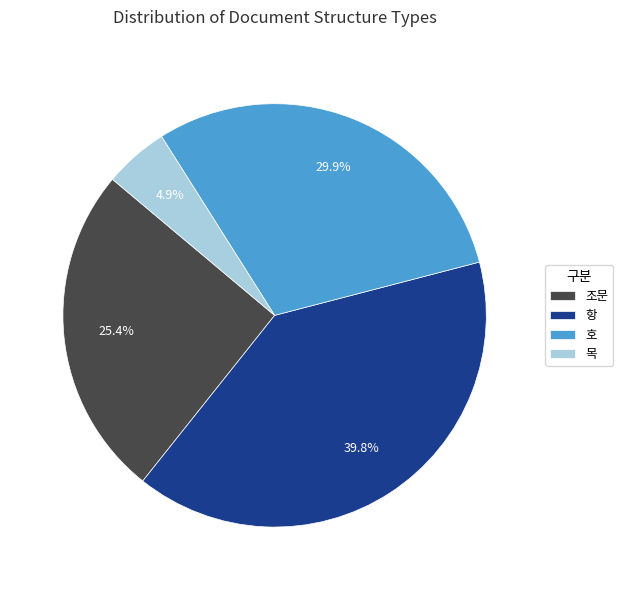

Between 항 and 호, which is larger?

항